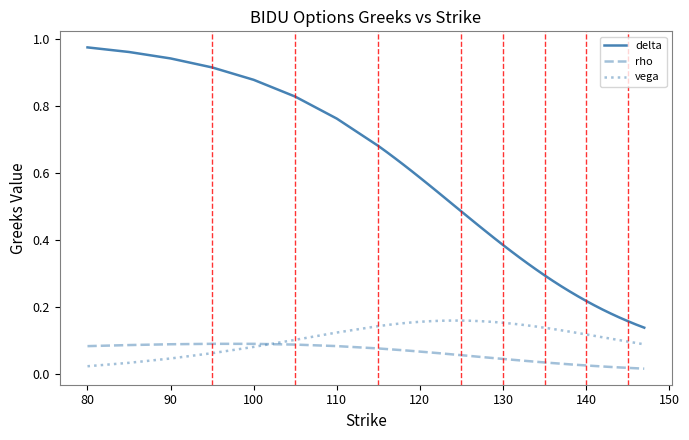

List the series in order of their peak value, lowest first.

rho, vega, delta